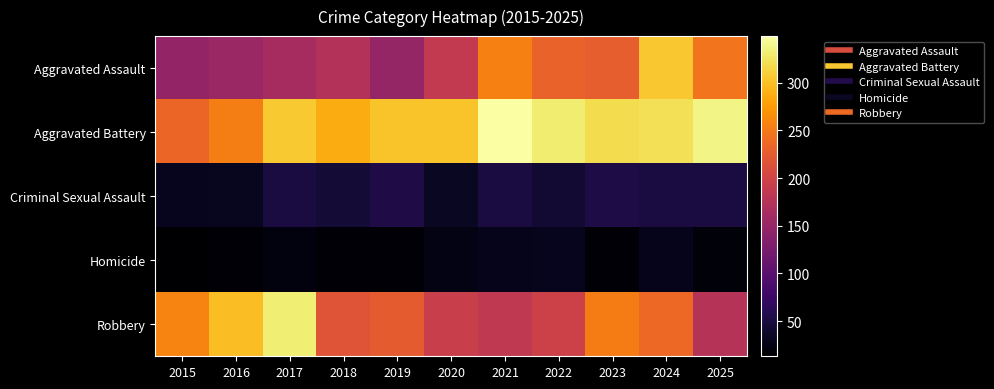

Between 2020 and 2021, which series saw the biggest shift?

Aggravated Assault